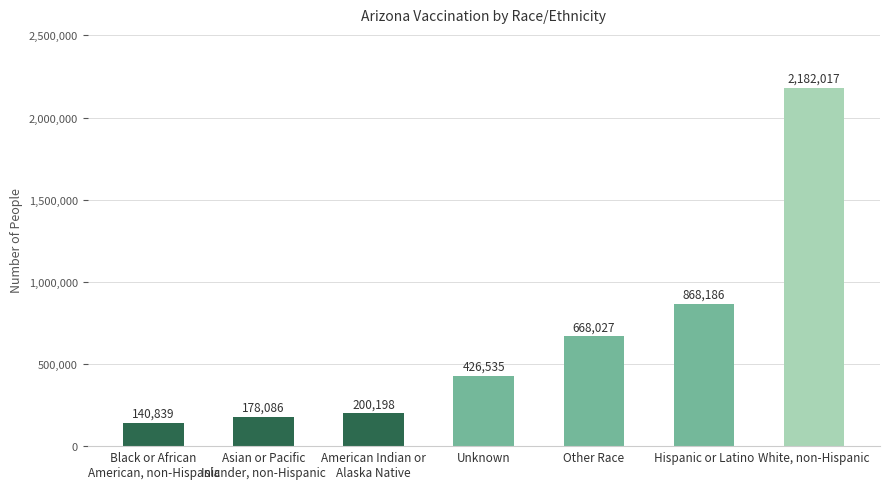

Between Hispanic or Latino and American Indian or
Alaska Native, which is larger?

Hispanic or Latino